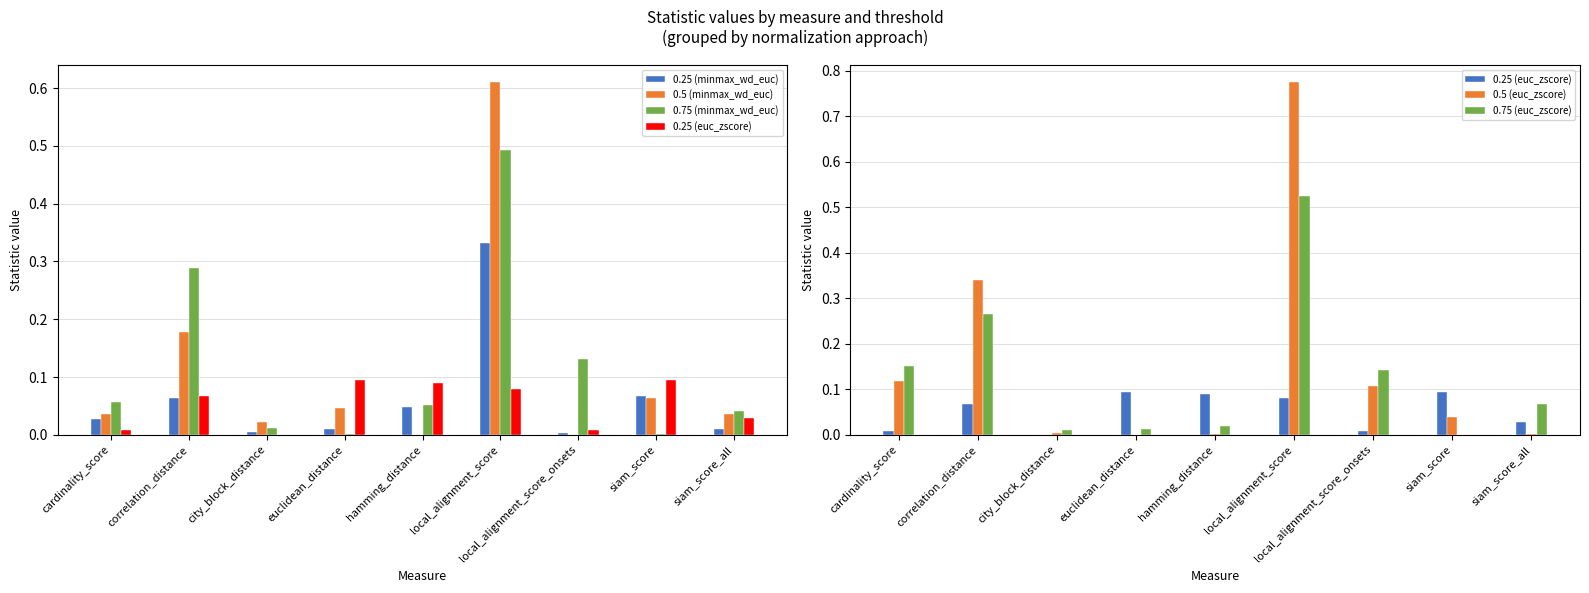

Is the value of 0.25 (euc_zscore) at cardinality_score greater than the value of 0.75 (minmax_wd_euc) at siam_score?

Yes